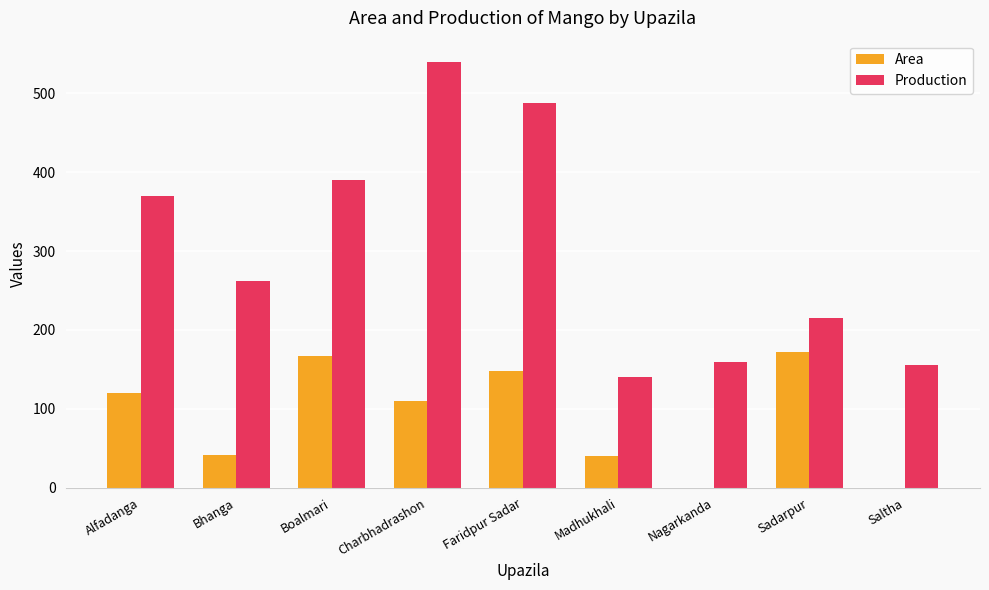

At which label does Area reach its peak?

Sadarpur